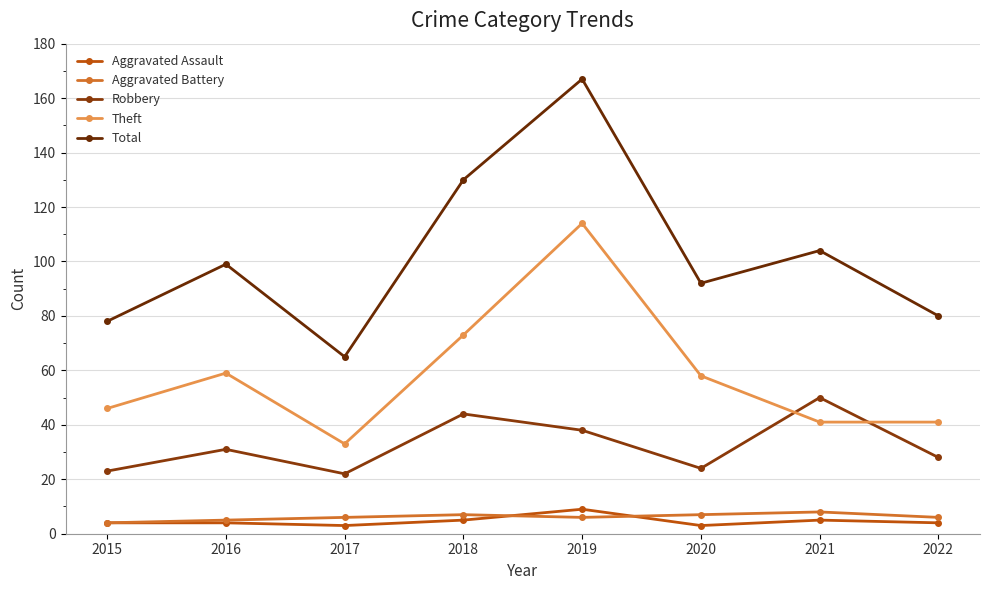

True or false: Robbery and Aggravated Battery intersect in this chart.

False